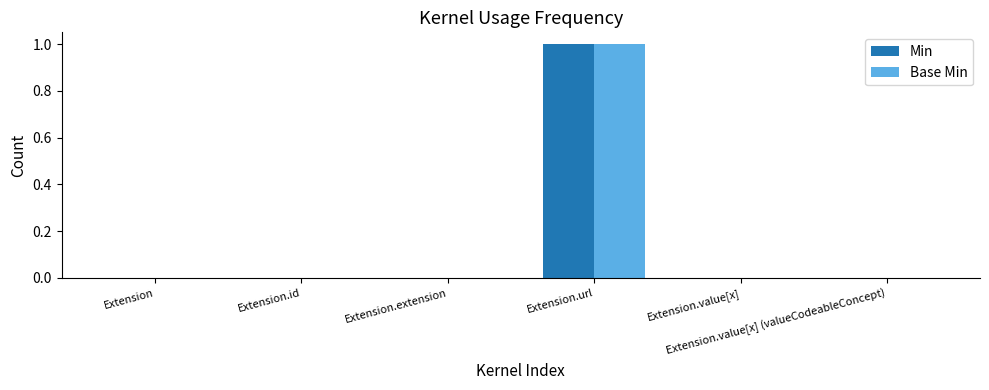

How many groups of bars are there?

6